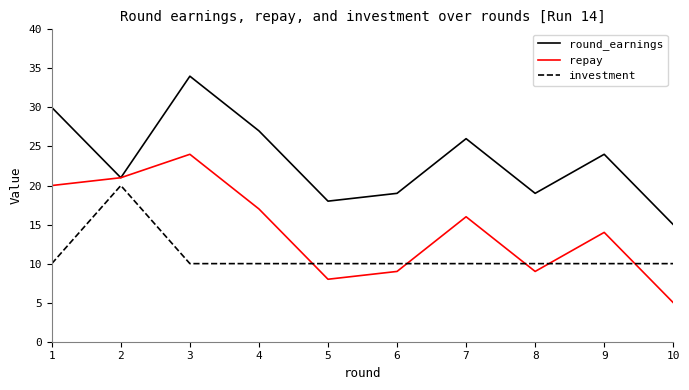

Is this an area chart (filled region under the line)?

No